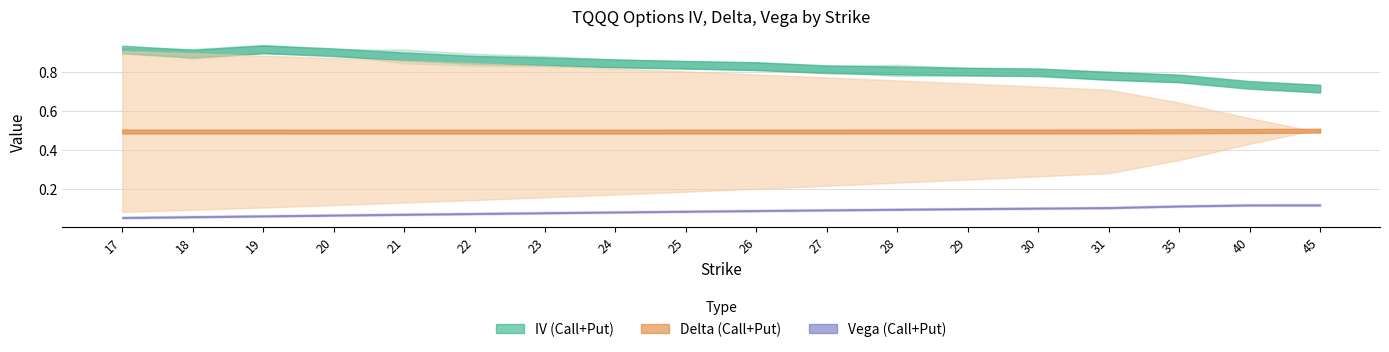

What value does the vega_put series have at 29?

0.1